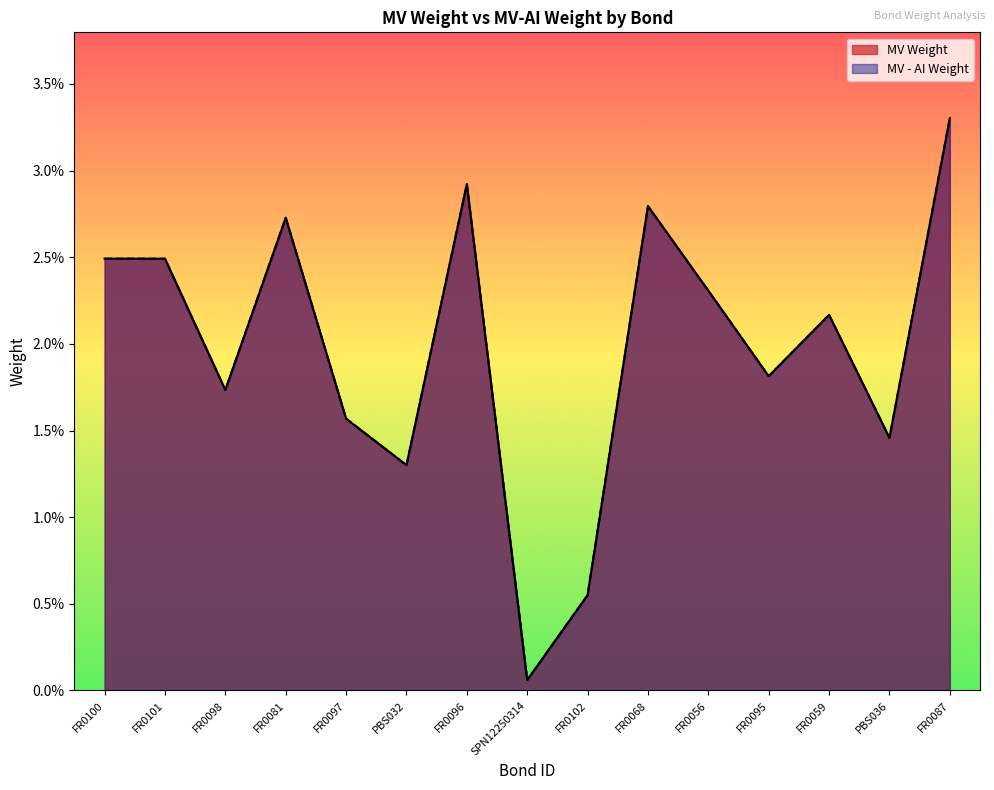

At how many categories does at least one series exceed 0?

15